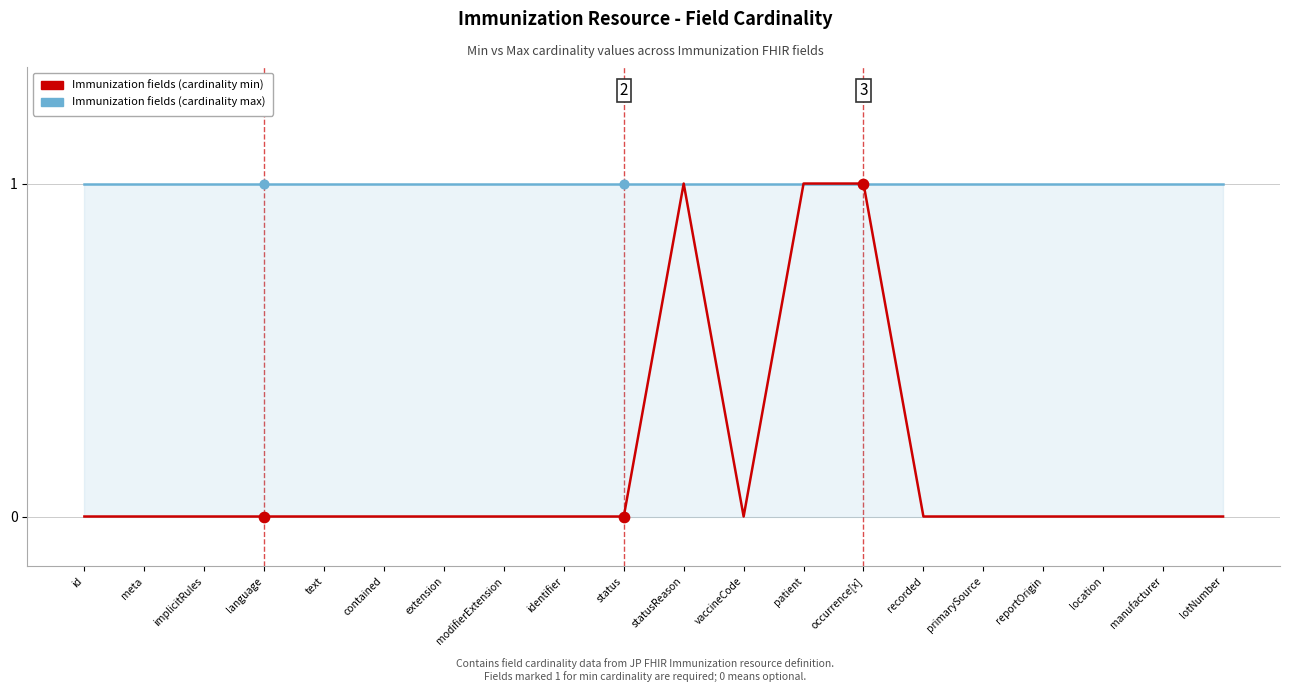

Which series has the largest Y range (max minus min)?

Immunization fields (cardinality min)